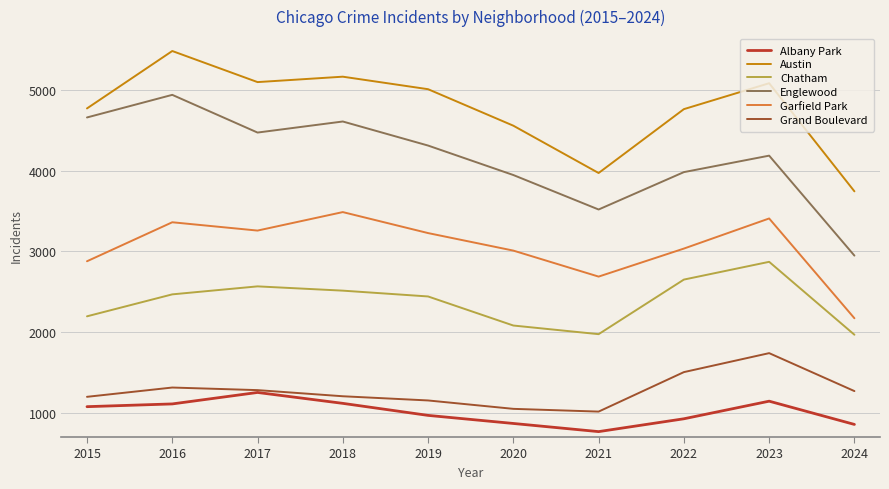

At which category does the chart reach its peak across all series?

2016